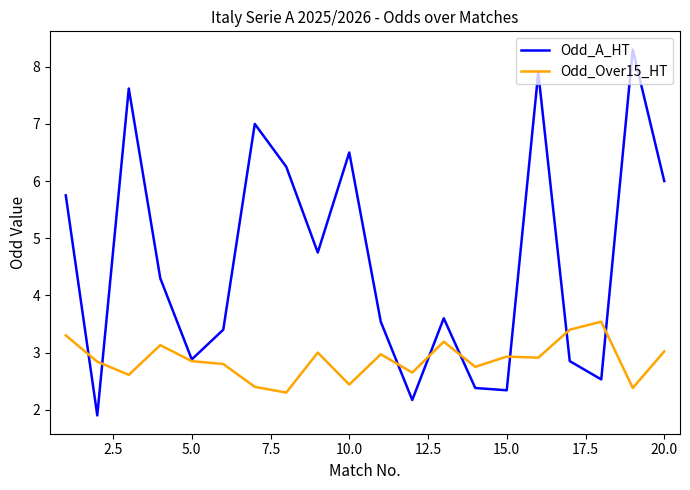

What is the average value of the Odd_Over15_HT series?

2.9